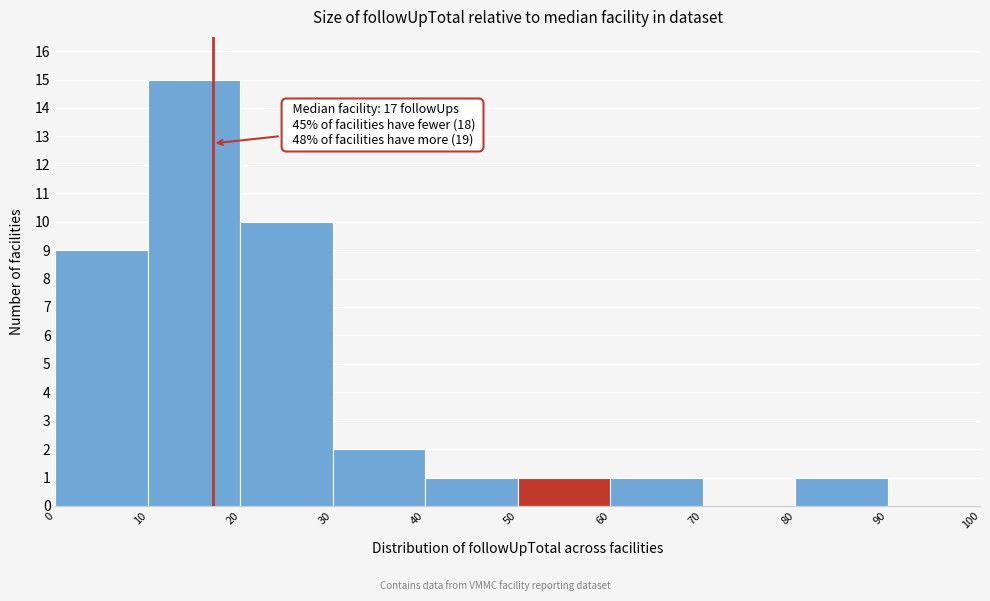

Which range on the x-axis has the tallest bar?

10 to 20